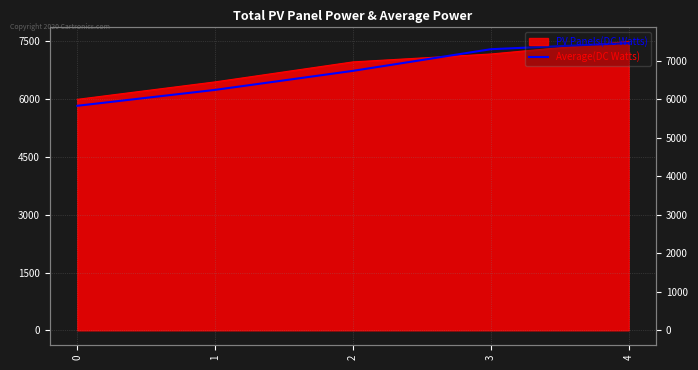

What is the average value?

6710.7